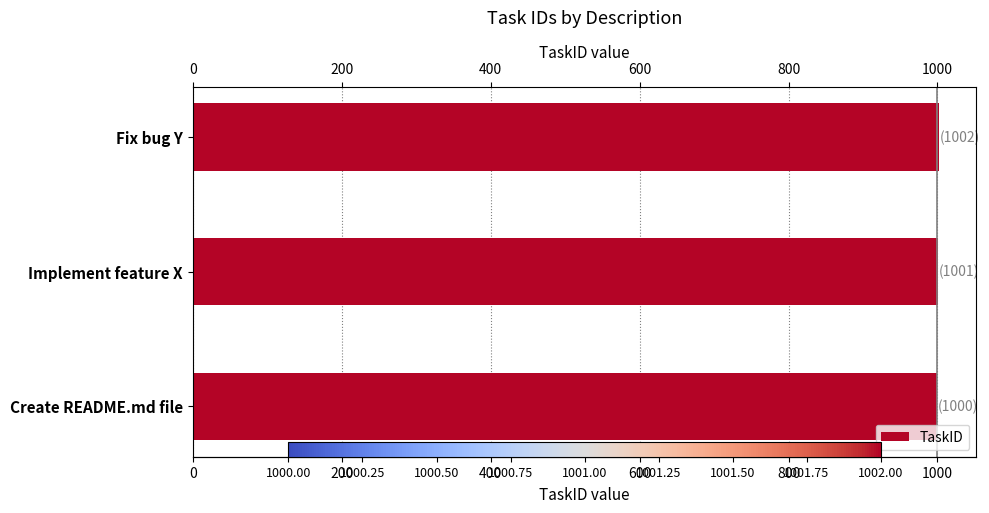

Is it true that the value at Implement feature X is 1001?

True